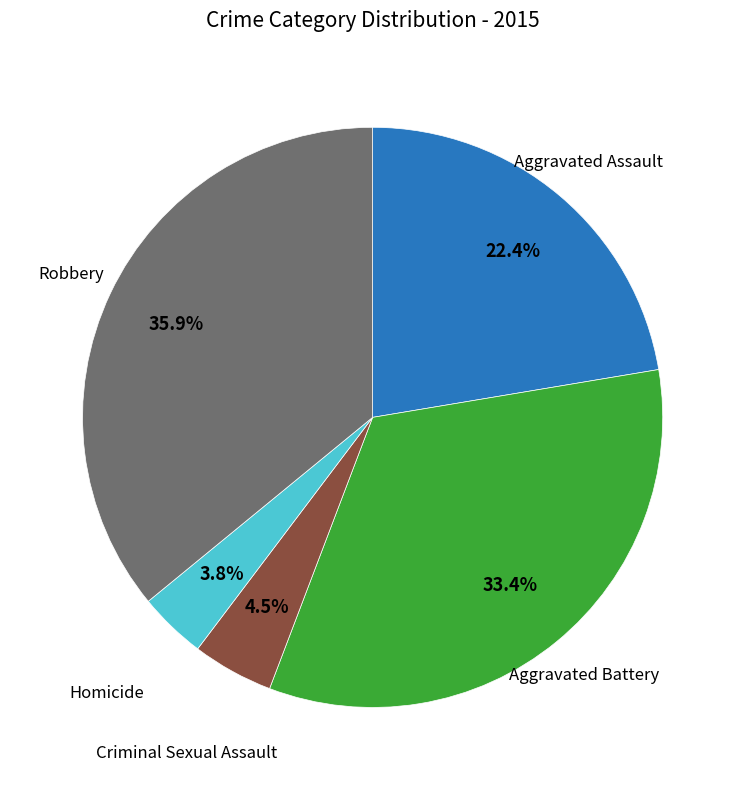

Is there a majority slice in this chart?

No